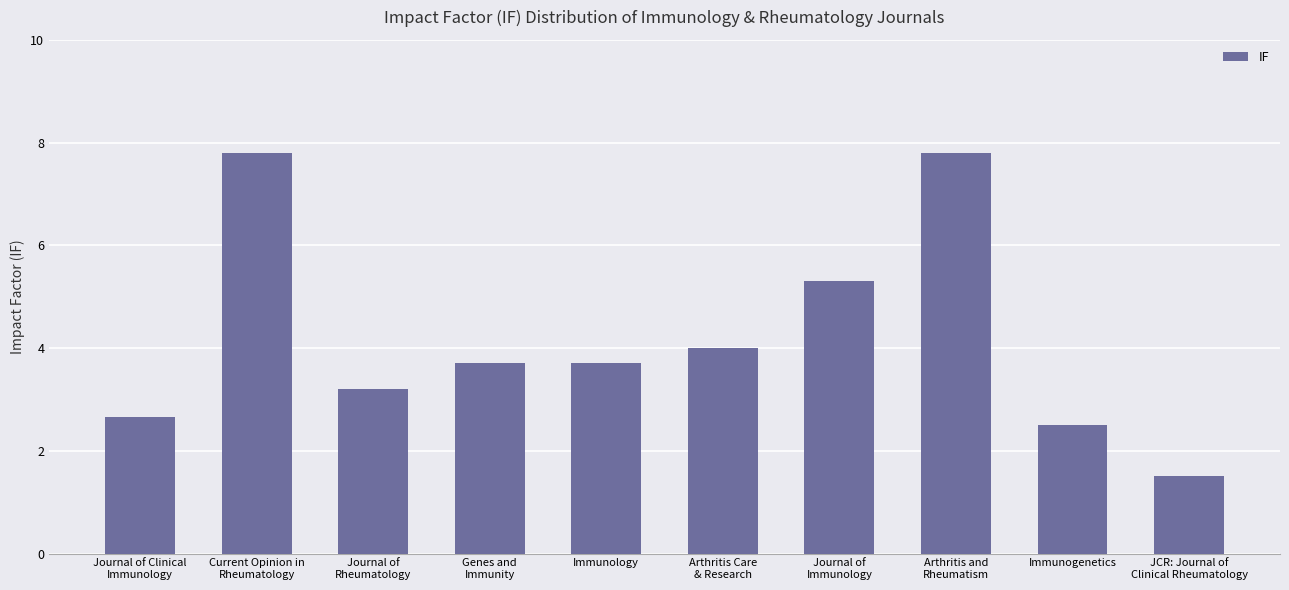

What is the ratio of the value at Arthritis Care
& Research to the value at Journal of Clinical
Immunology?

1.5